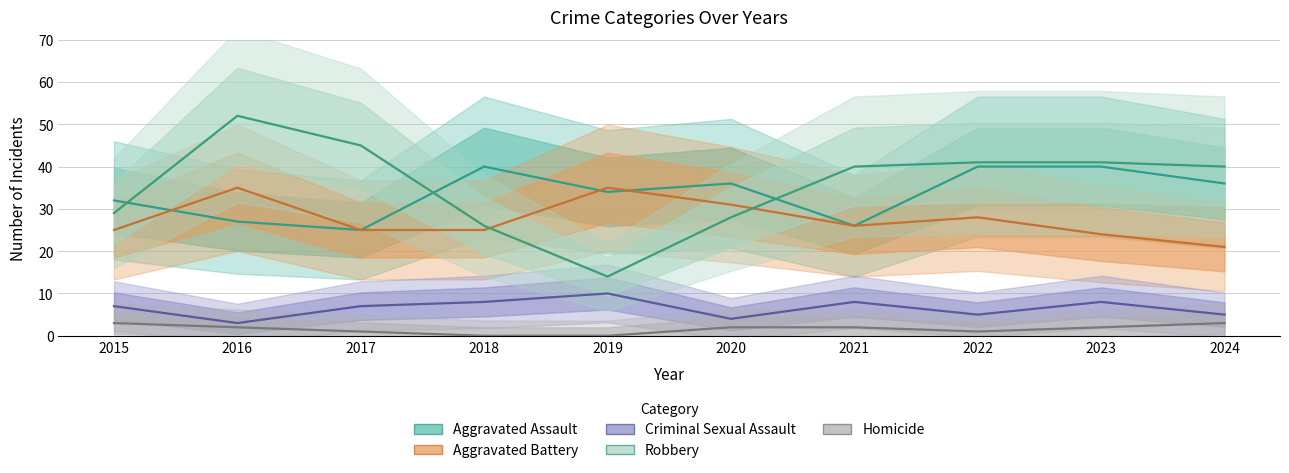

True or false: Robbery and Homicide intersect in this chart.

False